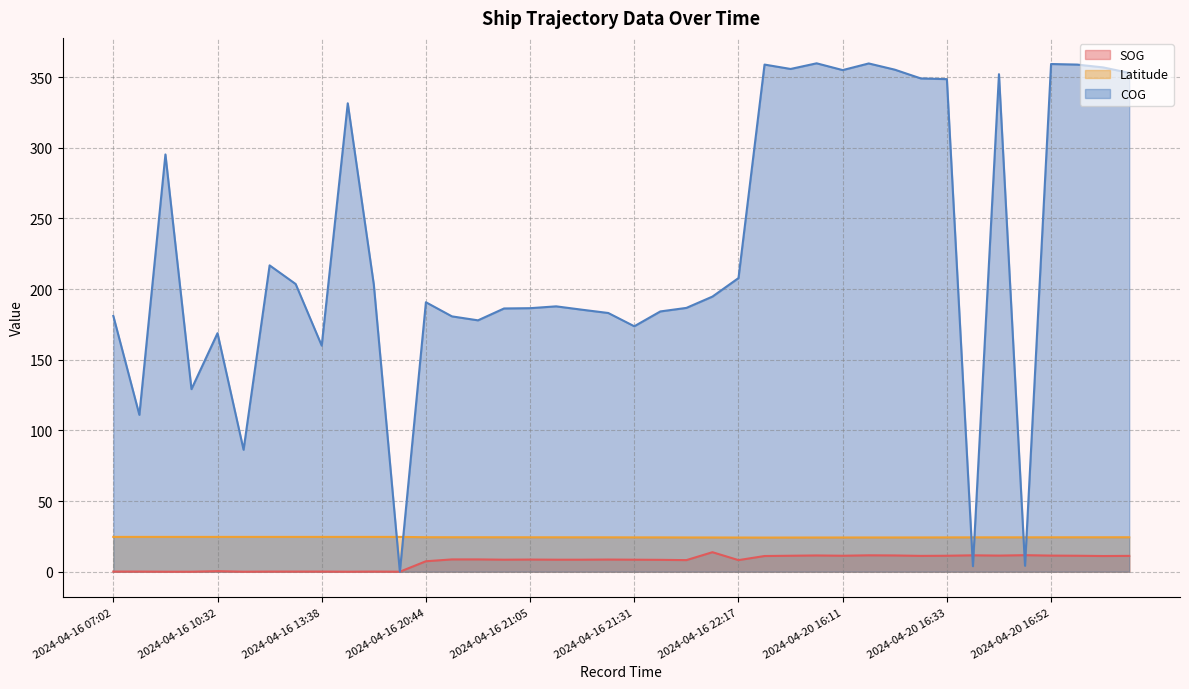

How many lines are shown in the chart?

3